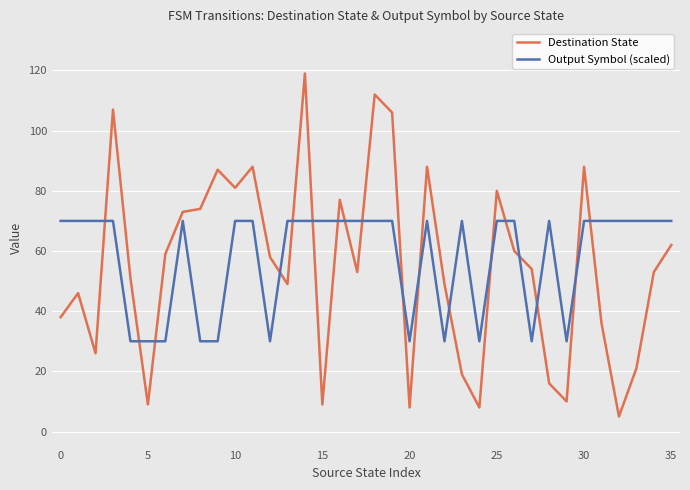

What is the highest value of the Destination State series?

119